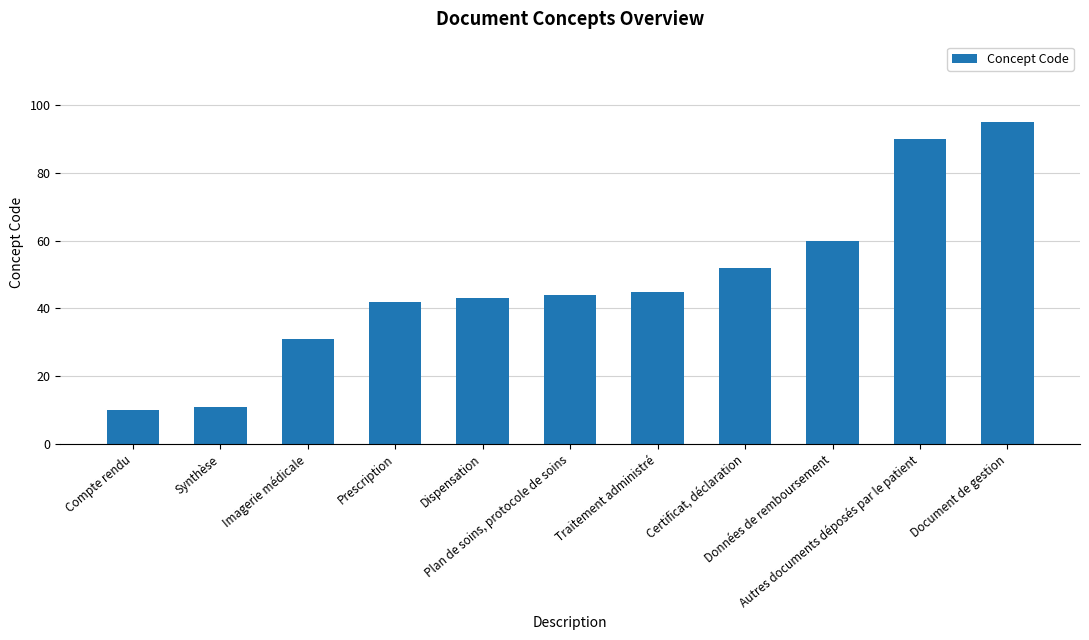

What is the difference between the maximum and minimum values?

85